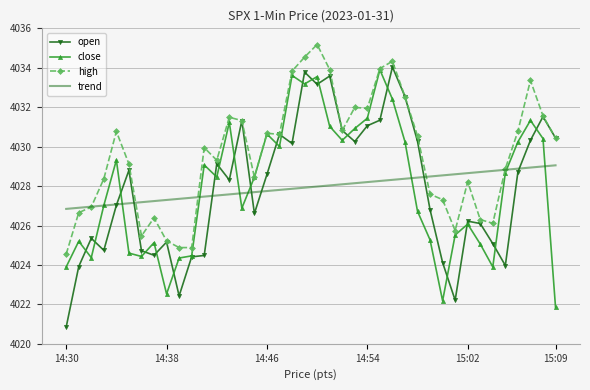

Which series has the widest spread of values?

open